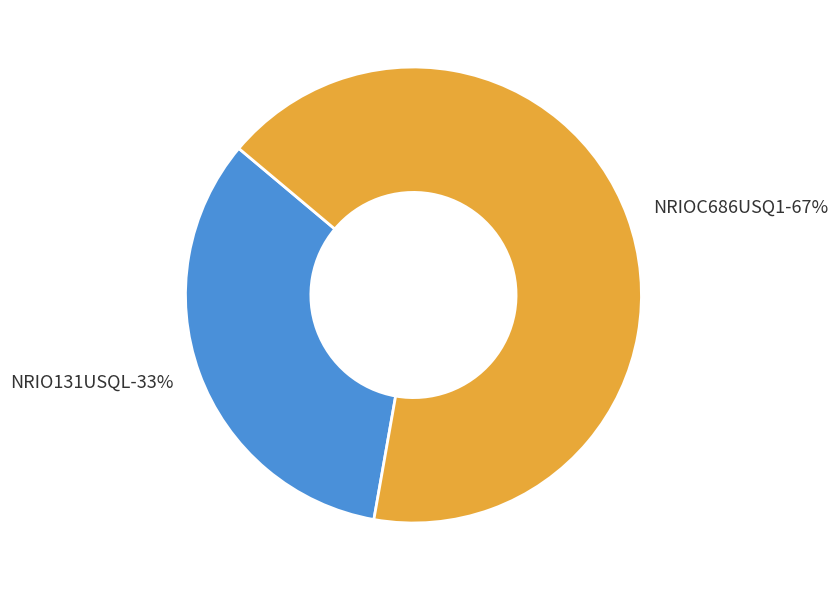

How many slices are in this pie chart?

2